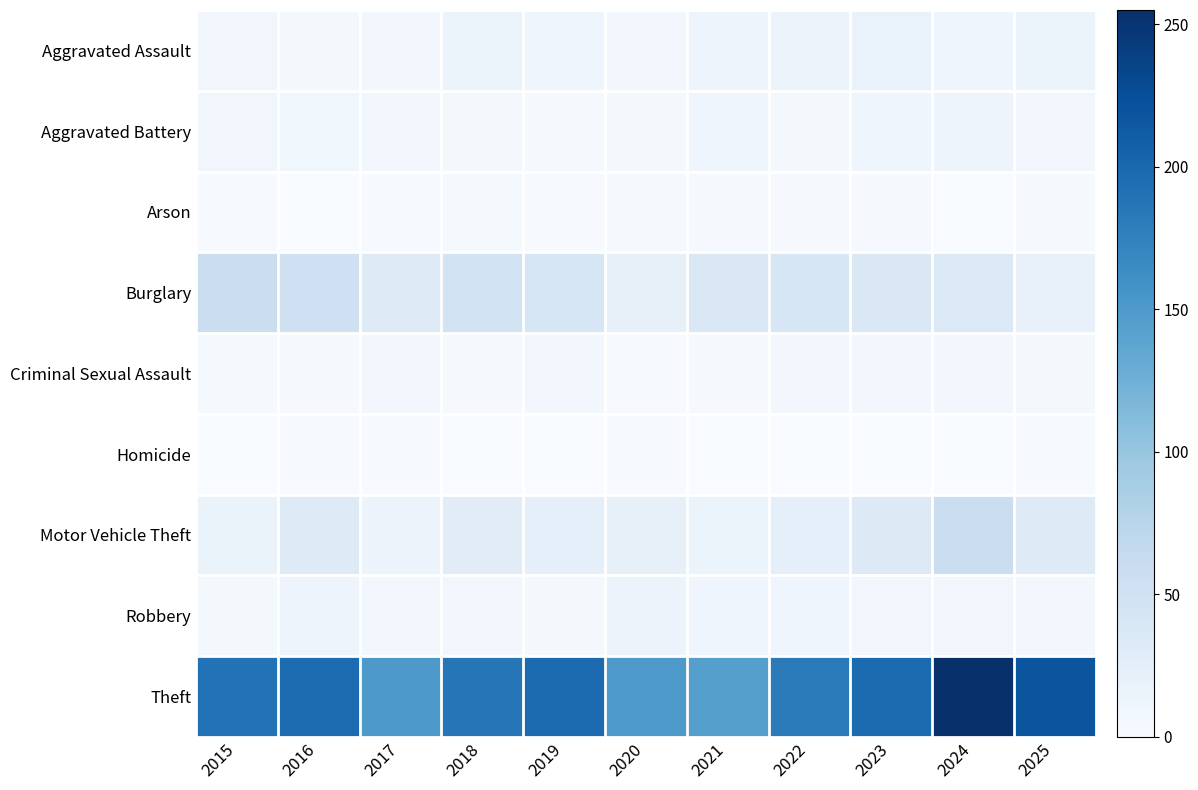

Which has a higher value, 2024 or 2019?

2024